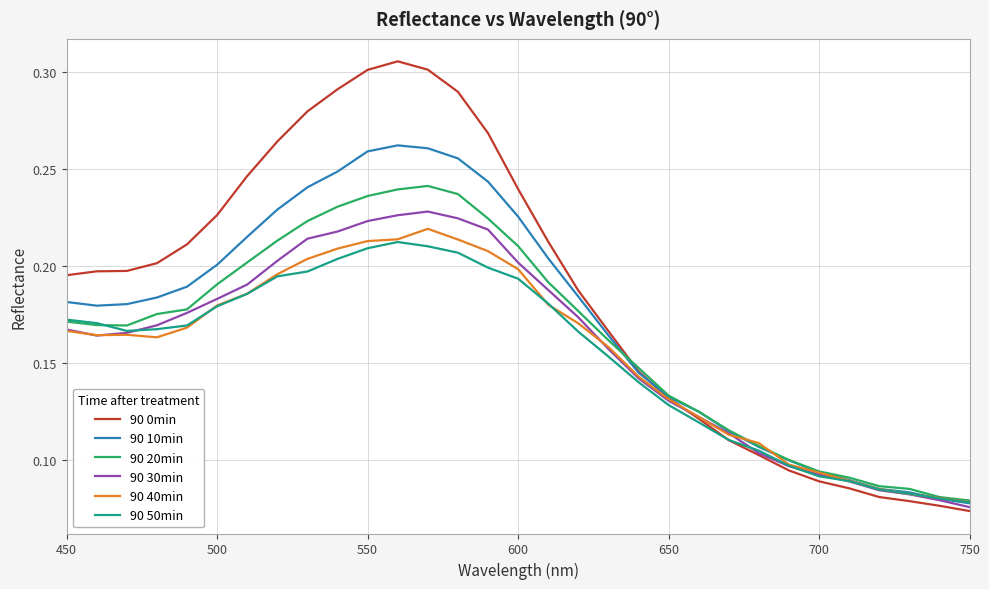

Which series has the widest spread of values?

90 0min